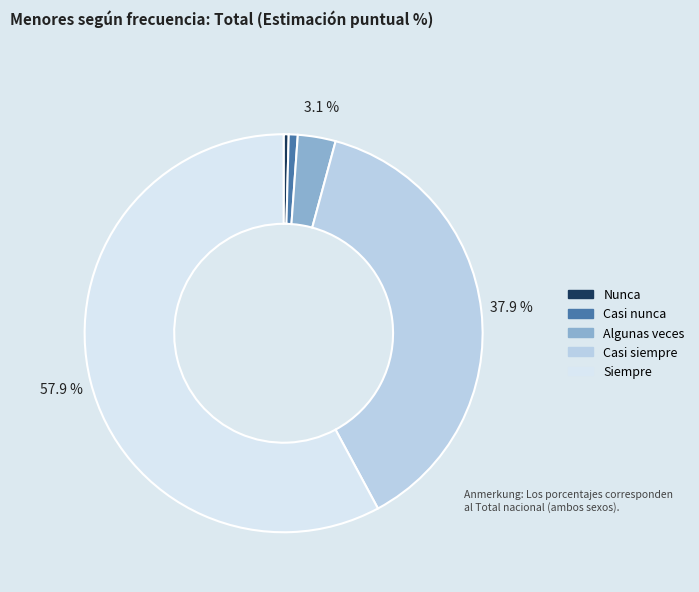

The Nunca slice represents 0% of the pie. True or false?

True